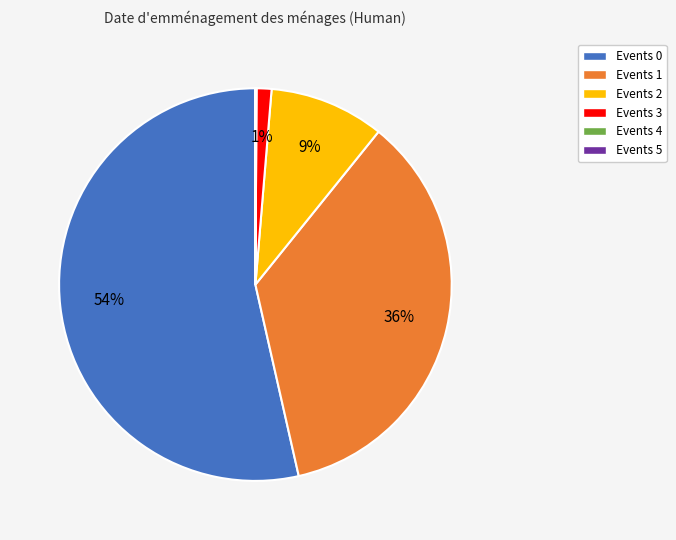

To the nearest percent, what is the average slice percentage?

17%